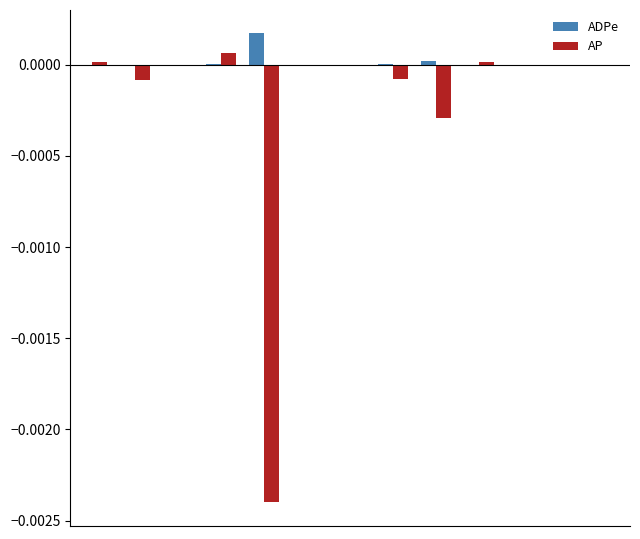

Count the number of data series in this chart.

2